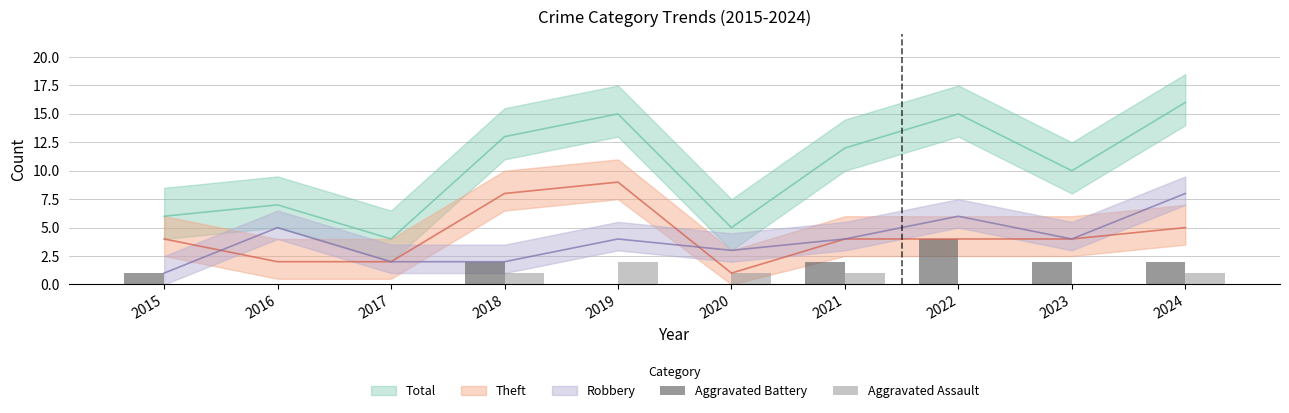

Which category has the lowest value in the Aggravated Assault series?

2015